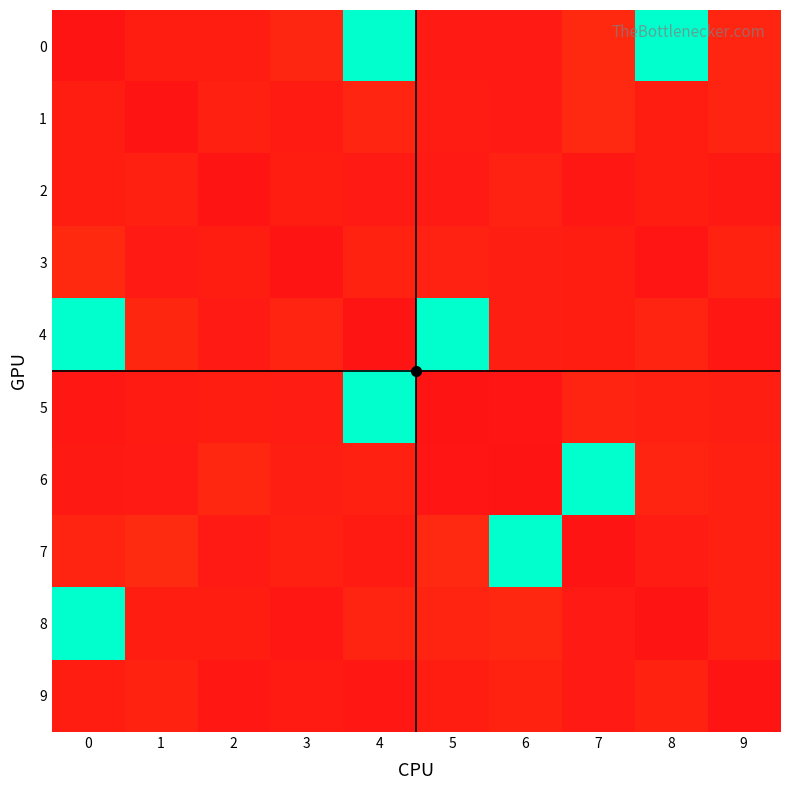

What is the difference between the highest and lowest values at 0?

65.6